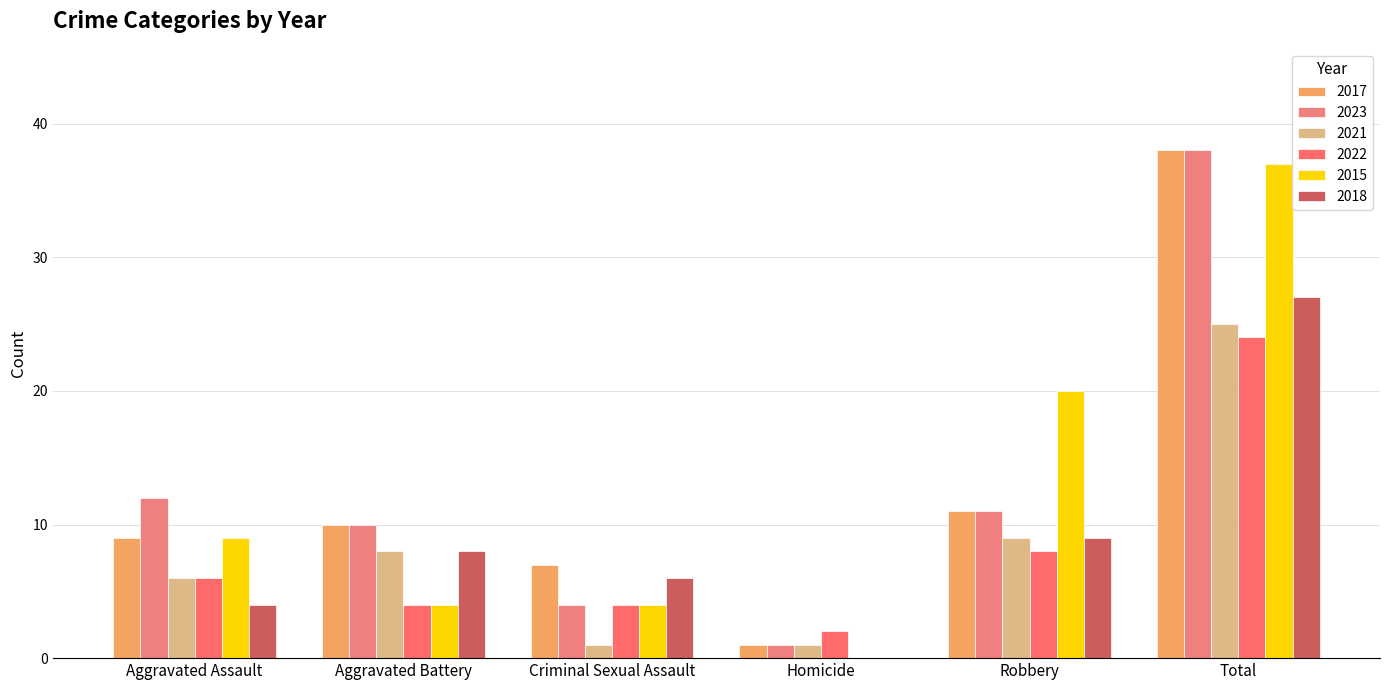

Is the value of 2017 at Robbery greater than the value of 2022 at Criminal Sexual Assault?

Yes